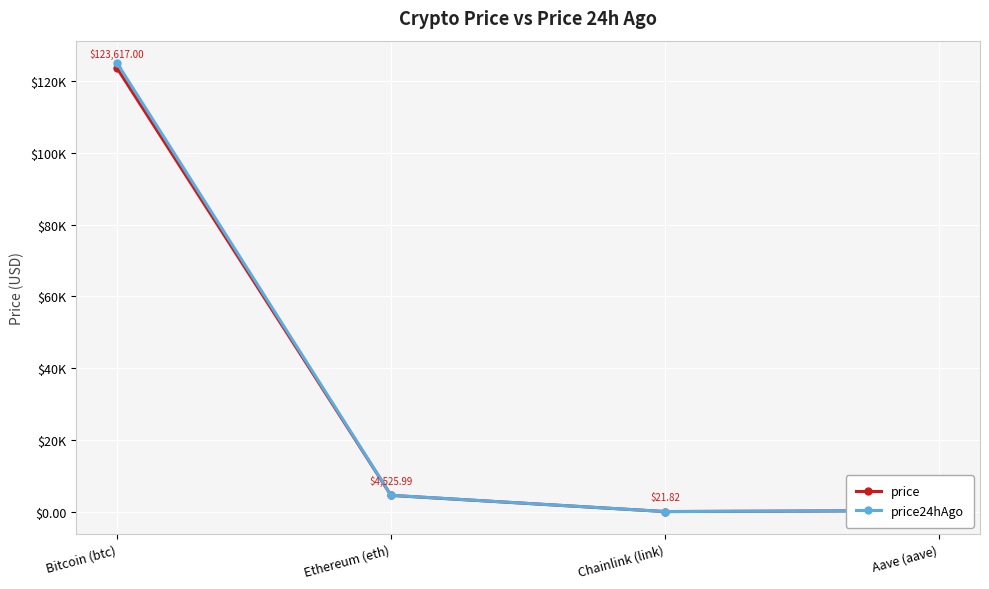

What are all the series names shown in the legend?

price, price24hAgo